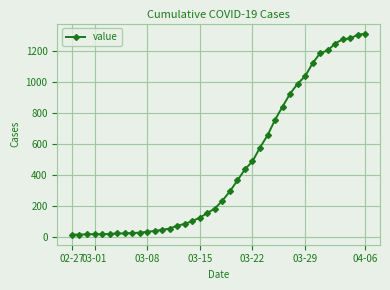

What is the average value?

465